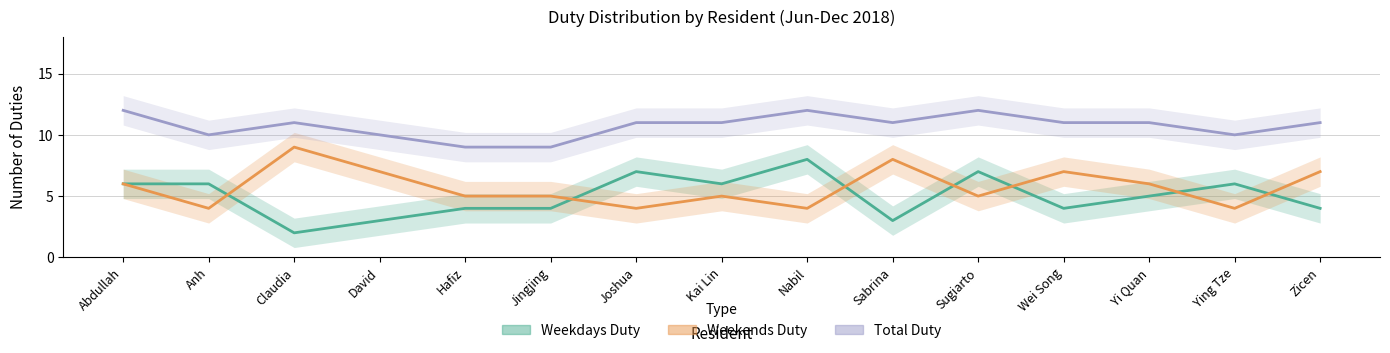

Between Joshua and Sabrina, which series saw the biggest shift?

Weekdays Duty